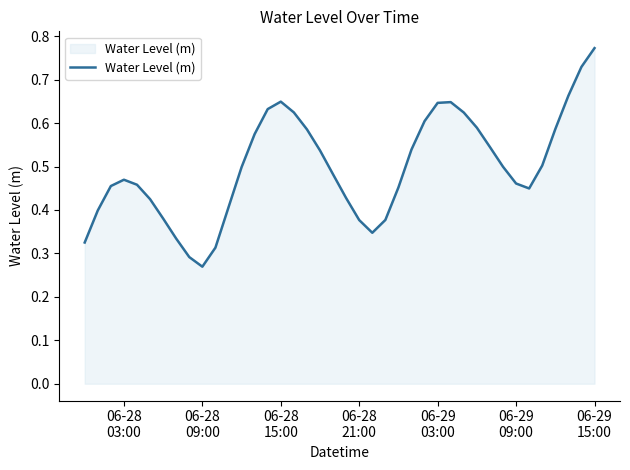

Which category has the highest value across all series?

06-29
15:00